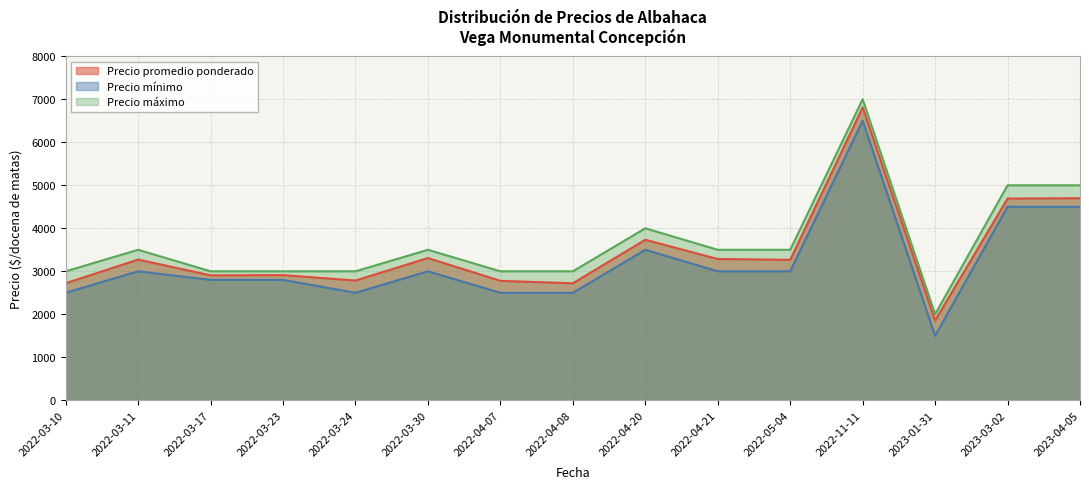

What is the sum of the Precio máximo values at 2022-03-10 and 2022-03-11?

6500